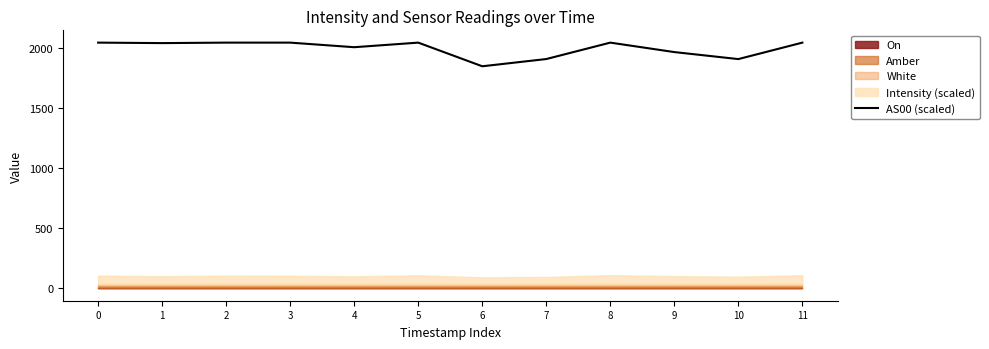

True or false: the data has more than 2 interior local peaks.

False